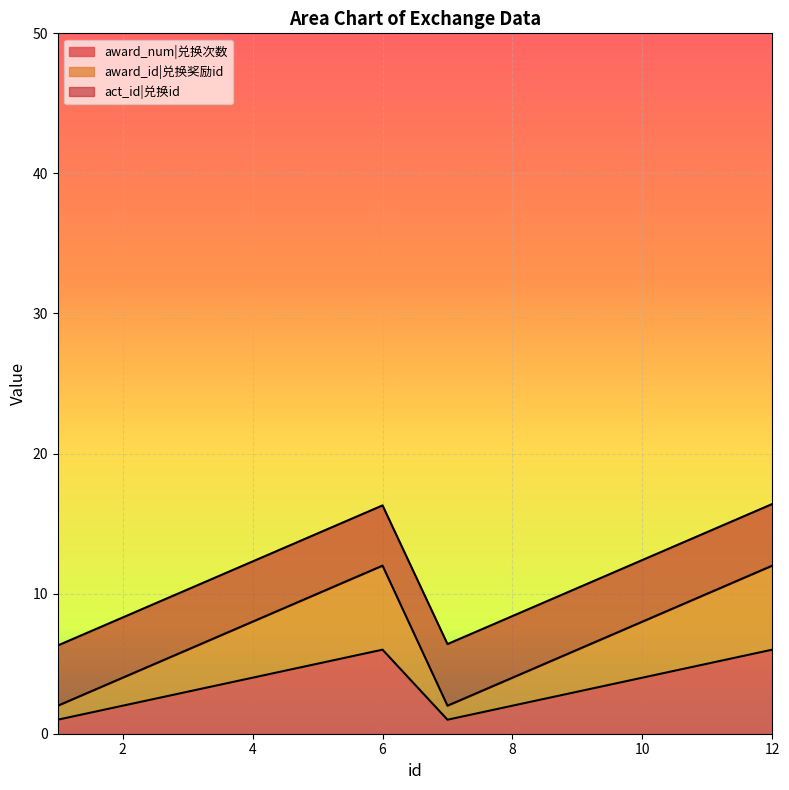

Does the chart display data point markers on the line(s)?

No